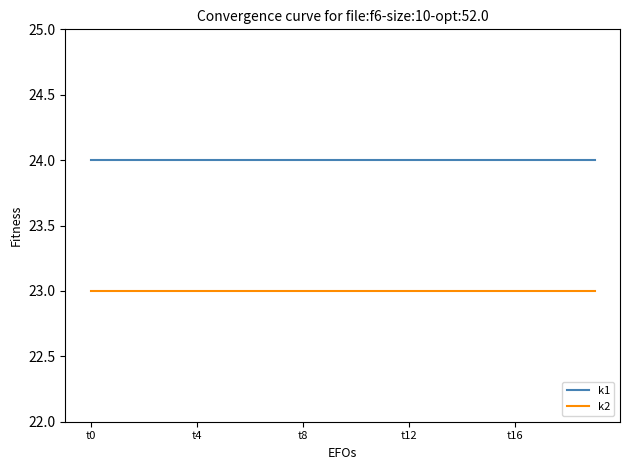

True or false: k1 and k2 intersect in this chart.

False